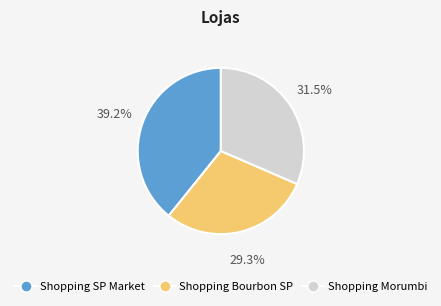

Combined, what portion of the pie is Shopping SP Market and Shopping Bourbon SP?

68.5%